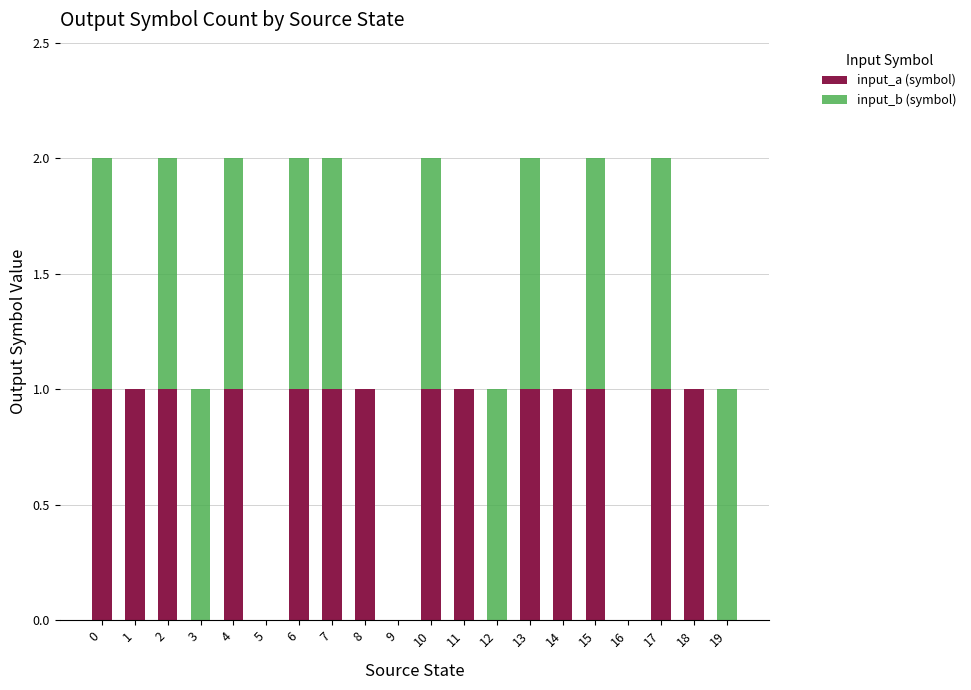

Is it true that input_a (symbol) equals 1 at 2?

True